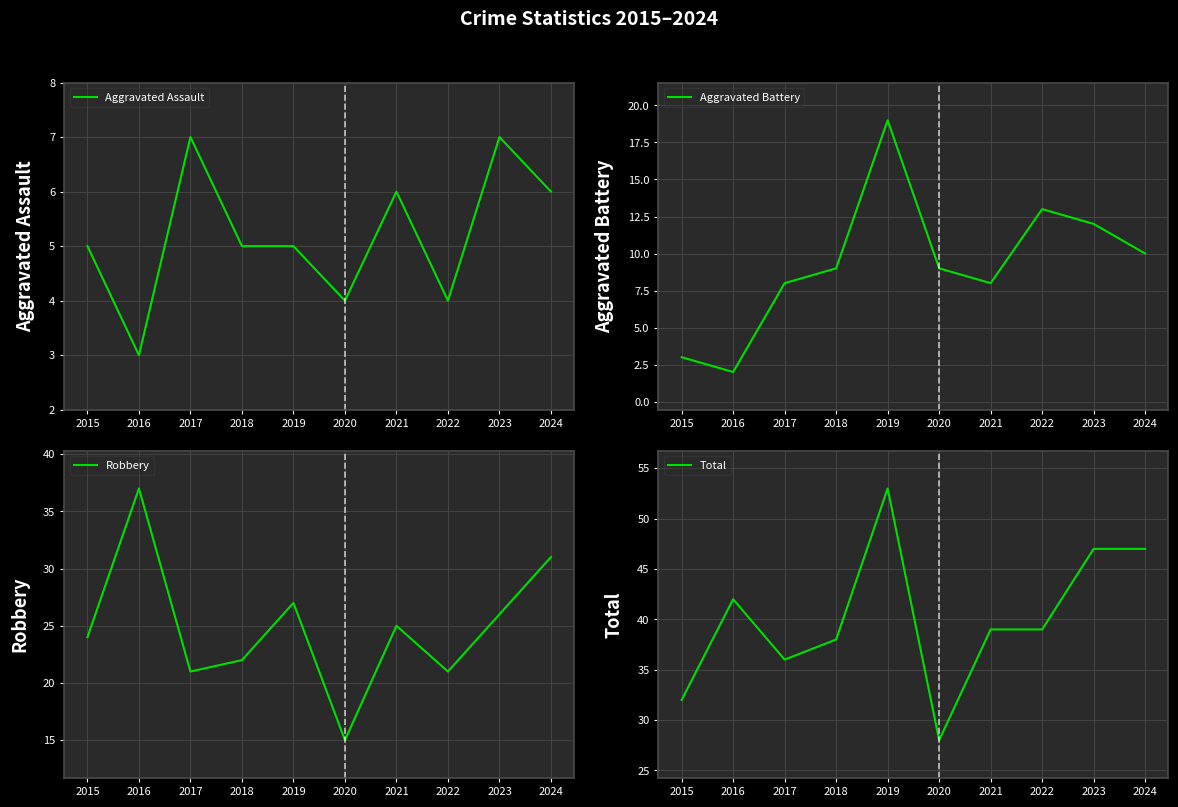

True or false: Robbery and Total intersect in this chart.

False